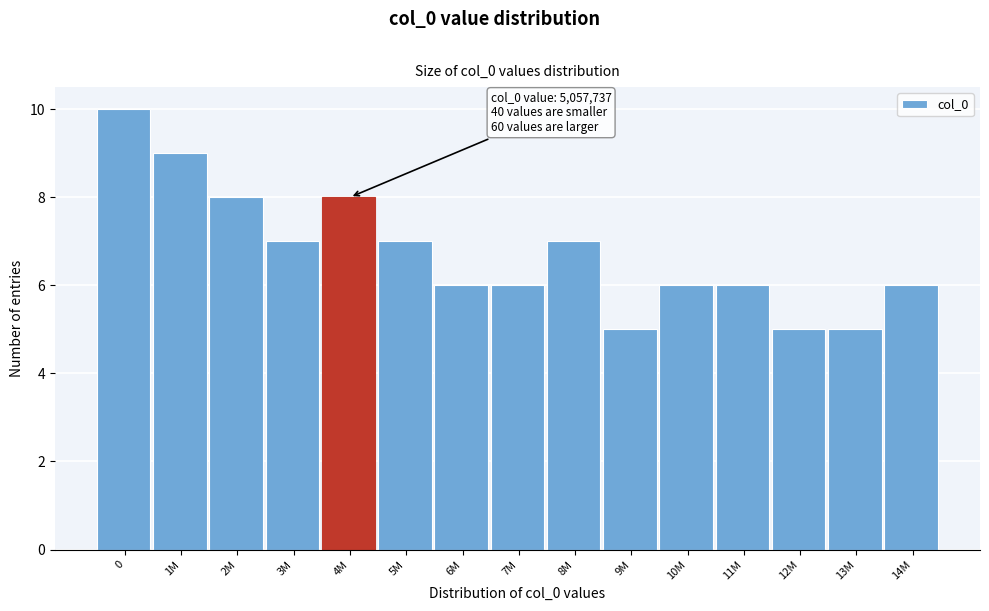

Reading left to right, extract all data points from this chart.

0=10	1M=9	2M=8	3M=7	4M=8	5M=7	6M=6	7M=6	8M=7	9M=5	10M=6	11M=6	12M=5	13M=5	14M=6